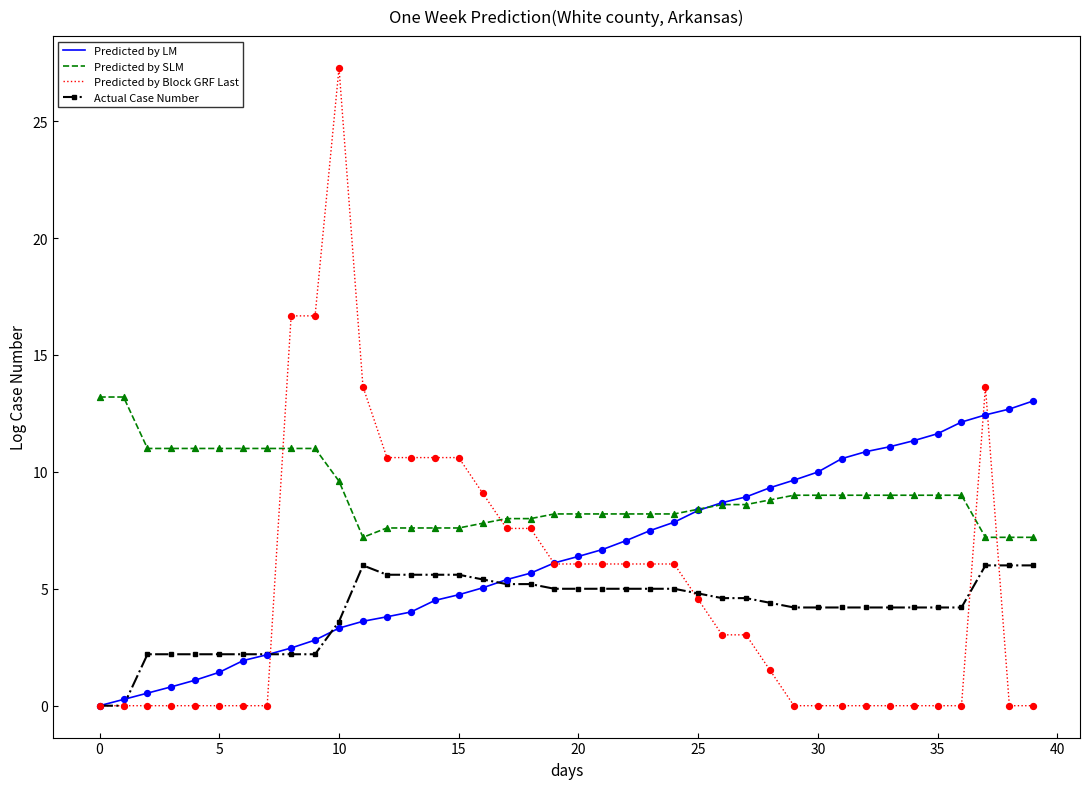

Which series has the widest spread of values?

Predicted by Block GRF Last